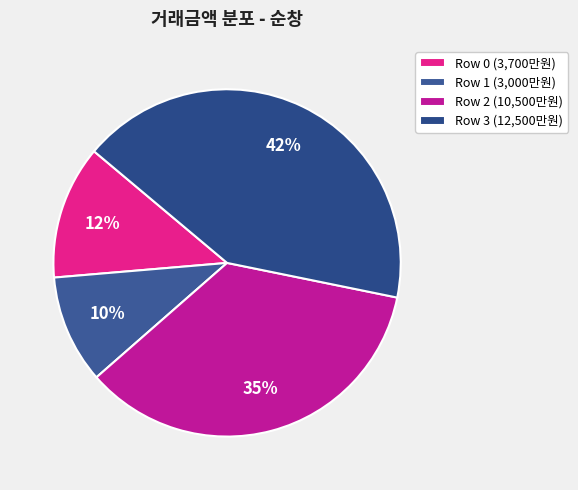

Does Row 0 account for over 50% of the chart?

No